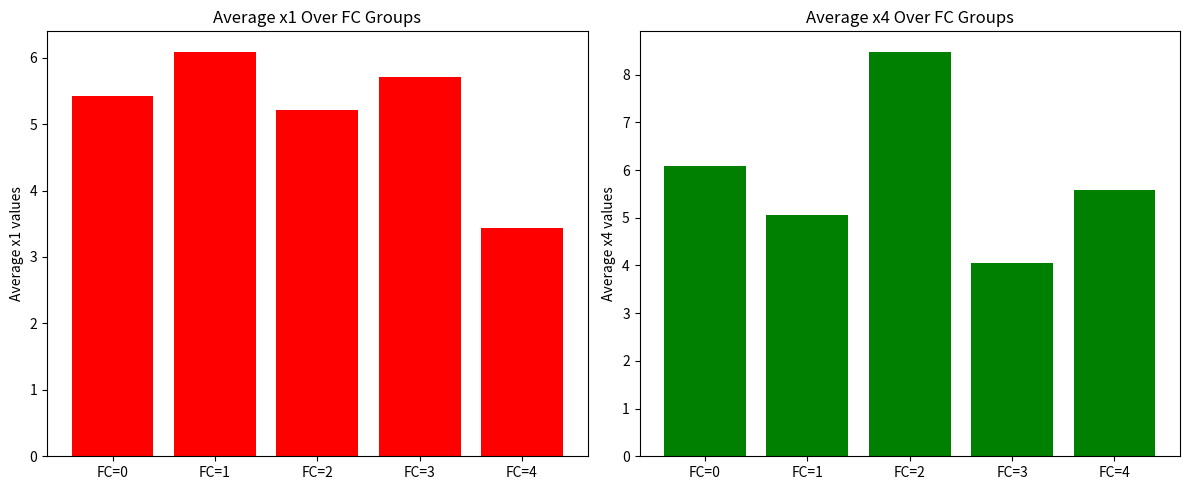

List the series in order of their peak value, highest first.

x4, x1